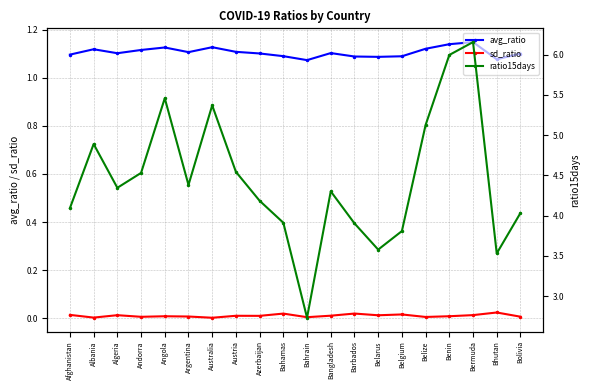

What is the difference between the avg_ratio values at Bermuda and Afghanistan?

0.1